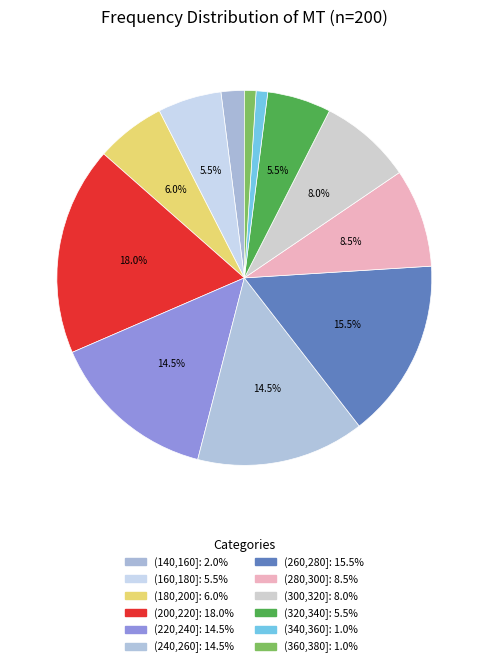

To the nearest percent, what is the difference between the (340,360] and (180,200] slice percentages?

5%